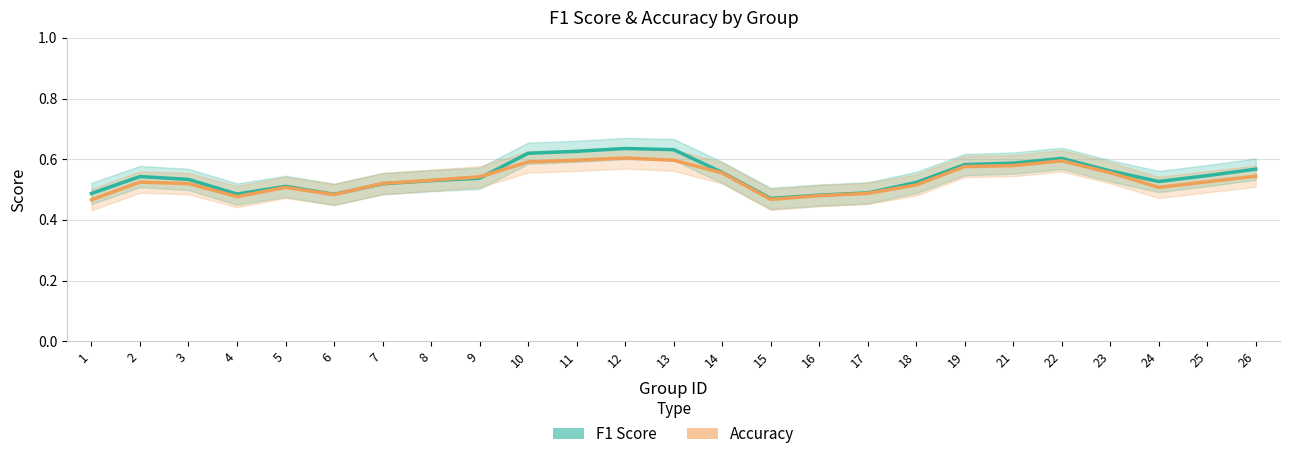

Rank the categories by F1 Score value from lowest to highest.

15, 16, 6, 4, 1, 17, 5, 7, 18, 24, 8, 3, 9, 2, 25, 14, 23, 26, 19, 21, 22, 10, 11, 13, 12